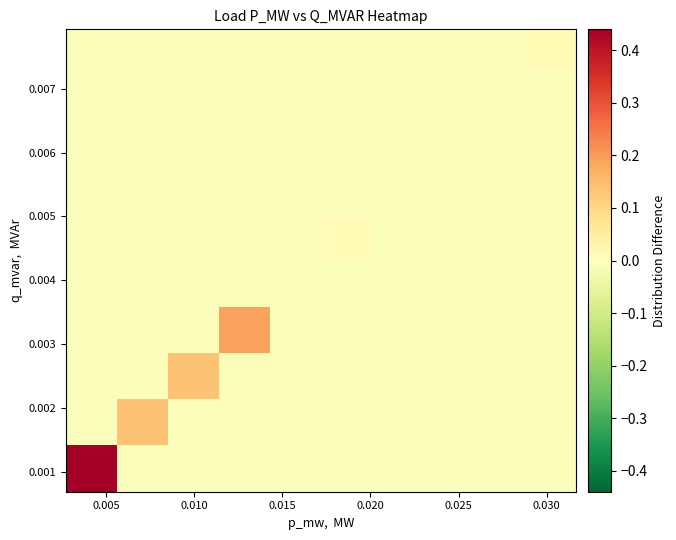

At how many categories does at least one series exceed 0?

6